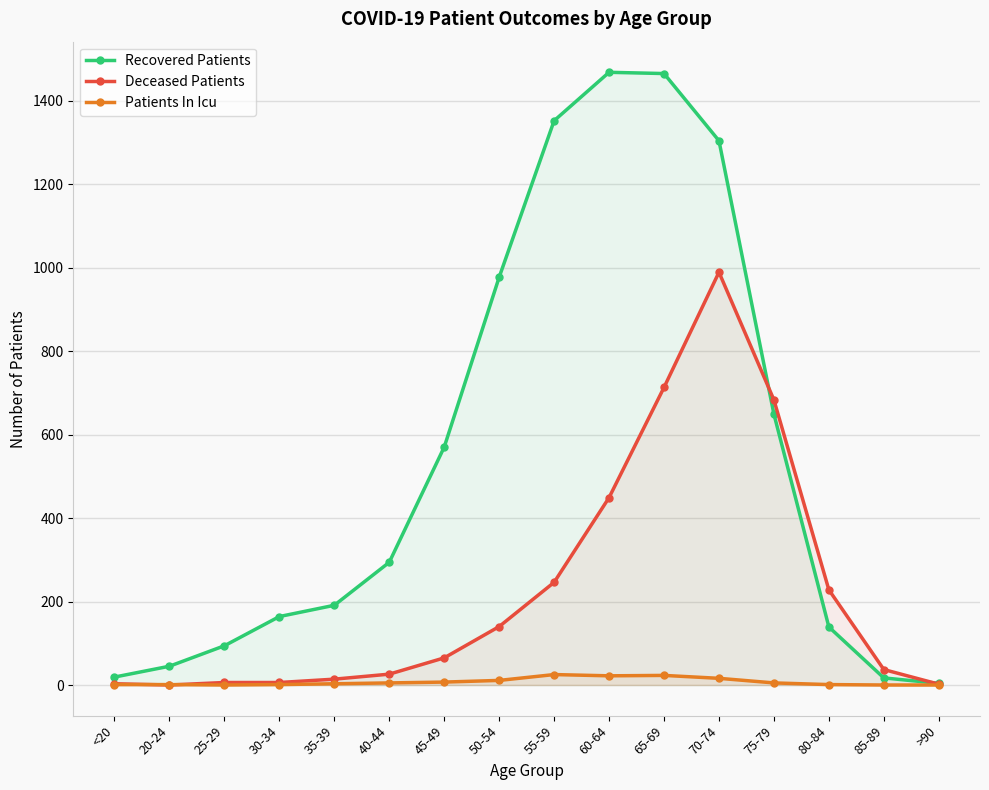

True or false: Recovered Patients has a value of 191 at 35-39.

True